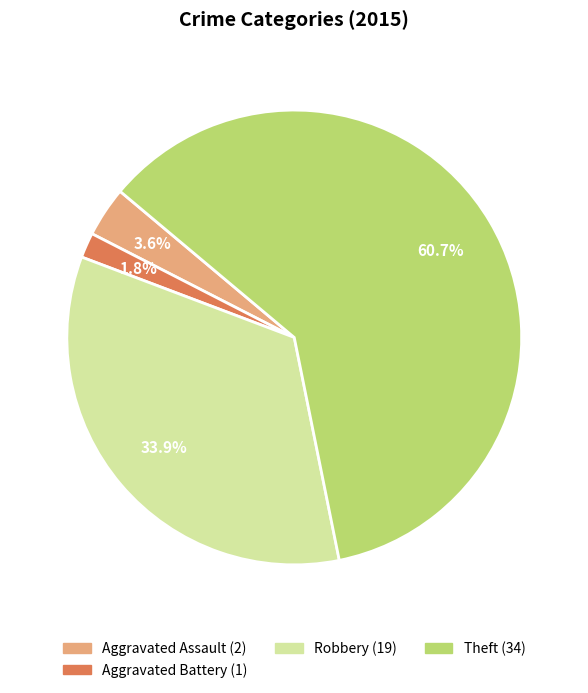

To the nearest percent, what is the difference between the largest and smallest slice percentages?

59%